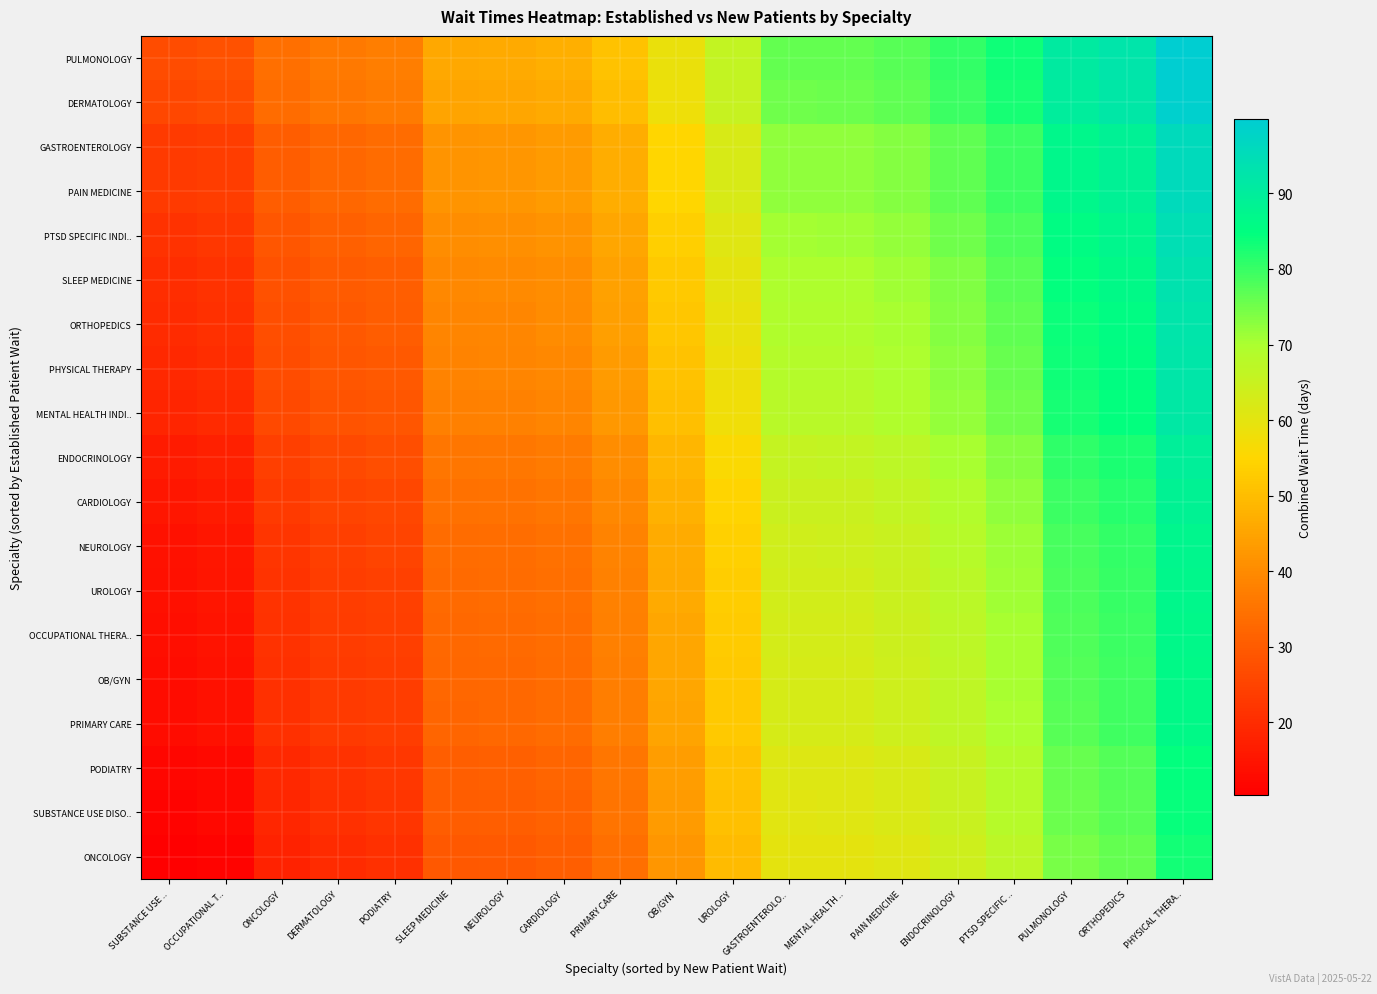

Reading right to left, what are all the values shown in this chart?

ONCOLOGY: PHYSICAL THERA..=83.3	ORTHOPEDICS=76.3	PULMONOLOGY=74.5	PTSD SPECIFIC ..=67.1	ENDOCRINOLOGY=63.9	PAIN MEDICINE=60.9	MENTAL HEALTH ..=59.7	GASTROENTEROLO..=59.6	UROLOGY=49.6	OB/GYN=42.3	PRIMARY CARE=34.4	CARDIOLOGY=30.6	NEUROLOGY=29.8	SLEEP MEDICINE=29.4	PODIATRY=20.9	DERMATOLOGY=20.0	ONCOLOGY=17.9	OCCUPATIONAL T..=11.3	SUBSTANCE USE ..=10.3
SUBSTANCE USE DISO..: PHYSICAL THERA..=84.3	ORTHOPEDICS=77.3	PULMONOLOGY=75.5	PTSD SPECIFIC ..=68.1	ENDOCRINOLOGY=64.9	PAIN MEDICINE=61.9	MENTAL HEALTH ..=60.7	GASTROENTEROLO..=60.6	UROLOGY=50.6	OB/GYN=43.3	PRIMARY CARE=35.4	CARDIOLOGY=31.6	NEUROLOGY=30.8	SLEEP MEDICINE=30.4	PODIATRY=21.9	DERMATOLOGY=21.0	ONCOLOGY=18.9	OCCUPATIONAL T..=12.3	SUBSTANCE USE ..=11.3
PODIATRY: PHYSICAL THERA..=84.7	ORTHOPEDICS=77.7	PULMONOLOGY=75.9	PTSD SPECIFIC ..=68.5	ENDOCRINOLOGY=65.3	PAIN MEDICINE=62.3	MENTAL HEALTH ..=61.1	GASTROENTEROLO..=61.0	UROLOGY=51.0	OB/GYN=43.7	PRIMARY CARE=35.8	CARDIOLOGY=32.0	NEUROLOGY=31.2	SLEEP MEDICINE=30.8	PODIATRY=22.3	DERMATOLOGY=21.4	ONCOLOGY=19.3	OCCUPATIONAL T..=12.7	SUBSTANCE USE ..=11.7
PRIMARY CARE: PHYSICAL THERA..=86.2	ORTHOPEDICS=79.2	PULMONOLOGY=77.4	PTSD SPECIFIC ..=70.0	ENDOCRINOLOGY=66.8	PAIN MEDICINE=63.8	MENTAL HEALTH ..=62.6	GASTROENTEROLO..=62.5	UROLOGY=52.5	OB/GYN=45.2	PRIMARY CARE=37.3	CARDIOLOGY=33.5	NEUROLOGY=32.7	SLEEP MEDICINE=32.3	PODIATRY=23.8	DERMATOLOGY=22.9	ONCOLOGY=20.8	OCCUPATIONAL T..=14.2	SUBSTANCE USE ..=13.2
OB/GYN: PHYSICAL THERA..=86.3	ORTHOPEDICS=79.3	PULMONOLOGY=77.5	PTSD SPECIFIC ..=70.1	ENDOCRINOLOGY=66.9	PAIN MEDICINE=63.9	MENTAL HEALTH ..=62.7	GASTROENTEROLO..=62.6	UROLOGY=52.6	OB/GYN=45.3	PRIMARY CARE=37.4	CARDIOLOGY=33.6	NEUROLOGY=32.8	SLEEP MEDICINE=32.4	PODIATRY=23.9	DERMATOLOGY=23.0	ONCOLOGY=20.9	OCCUPATIONAL T..=14.3	SUBSTANCE USE ..=13.3
OCCUPATIONAL THERA..: PHYSICAL THERA..=86.6	ORTHOPEDICS=79.6	PULMONOLOGY=77.8	PTSD SPECIFIC ..=70.4	ENDOCRINOLOGY=67.2	PAIN MEDICINE=64.2	MENTAL HEALTH ..=63.0	GASTROENTEROLO..=62.9	UROLOGY=52.9	OB/GYN=45.6	PRIMARY CARE=37.7	CARDIOLOGY=33.9	NEUROLOGY=33.1	SLEEP MEDICINE=32.7	PODIATRY=24.2	DERMATOLOGY=23.3	ONCOLOGY=21.2	OCCUPATIONAL T..=14.6	SUBSTANCE USE ..=13.6
UROLOGY: PHYSICAL THERA..=87.0	ORTHOPEDICS=80.0	PULMONOLOGY=78.2	PTSD SPECIFIC ..=70.8	ENDOCRINOLOGY=67.6	PAIN MEDICINE=64.6	MENTAL HEALTH ..=63.4	GASTROENTEROLO..=63.3	UROLOGY=53.3	OB/GYN=46.0	PRIMARY CARE=38.1	CARDIOLOGY=34.3	NEUROLOGY=33.5	SLEEP MEDICINE=33.1	PODIATRY=24.6	DERMATOLOGY=23.7	ONCOLOGY=21.6	OCCUPATIONAL T..=15.0	SUBSTANCE USE ..=14.0
NEUROLOGY: PHYSICAL THERA..=87.4	ORTHOPEDICS=80.4	PULMONOLOGY=78.6	PTSD SPECIFIC ..=71.2	ENDOCRINOLOGY=68.0	PAIN MEDICINE=65.0	MENTAL HEALTH ..=63.8	GASTROENTEROLO..=63.7	UROLOGY=53.7	OB/GYN=46.4	PRIMARY CARE=38.5	CARDIOLOGY=34.7	NEUROLOGY=33.9	SLEEP MEDICINE=33.5	PODIATRY=25.0	DERMATOLOGY=24.1	ONCOLOGY=22.0	OCCUPATIONAL T..=15.4	SUBSTANCE USE ..=14.4
CARDIOLOGY: PHYSICAL THERA..=88.4	ORTHOPEDICS=81.4	PULMONOLOGY=79.6	PTSD SPECIFIC ..=72.2	ENDOCRINOLOGY=69.0	PAIN MEDICINE=66.0	MENTAL HEALTH ..=64.8	GASTROENTEROLO..=64.7	UROLOGY=54.7	OB/GYN=47.4	PRIMARY CARE=39.5	CARDIOLOGY=35.7	NEUROLOGY=34.9	SLEEP MEDICINE=34.5	PODIATRY=26.0	DERMATOLOGY=25.1	ONCOLOGY=23.0	OCCUPATIONAL T..=16.4	SUBSTANCE USE ..=15.4
ENDOCRINOLOGY: PHYSICAL THERA..=89.5	ORTHOPEDICS=82.5	PULMONOLOGY=80.7	PTSD SPECIFIC ..=73.3	ENDOCRINOLOGY=70.1	PAIN MEDICINE=67.1	MENTAL HEALTH ..=65.9	GASTROENTEROLO..=65.8	UROLOGY=55.8	OB/GYN=48.5	PRIMARY CARE=40.6	CARDIOLOGY=36.8	NEUROLOGY=36.0	SLEEP MEDICINE=35.6	PODIATRY=27.1	DERMATOLOGY=26.2	ONCOLOGY=24.1	OCCUPATIONAL T..=17.5	SUBSTANCE USE ..=16.5
MENTAL HEALTH INDI..: PHYSICAL THERA..=91.5	ORTHOPEDICS=84.5	PULMONOLOGY=82.7	PTSD SPECIFIC ..=75.3	ENDOCRINOLOGY=72.1	PAIN MEDICINE=69.1	MENTAL HEALTH ..=67.9	GASTROENTEROLO..=67.8	UROLOGY=57.8	OB/GYN=50.5	PRIMARY CARE=42.6	CARDIOLOGY=38.8	NEUROLOGY=38.0	SLEEP MEDICINE=37.6	PODIATRY=29.1	DERMATOLOGY=28.2	ONCOLOGY=26.1	OCCUPATIONAL T..=19.5	SUBSTANCE USE ..=18.5
PHYSICAL THERAPY: PHYSICAL THERA..=92.2	ORTHOPEDICS=85.2	PULMONOLOGY=83.4	PTSD SPECIFIC ..=76.0	ENDOCRINOLOGY=72.8	PAIN MEDICINE=69.8	MENTAL HEALTH ..=68.6	GASTROENTEROLO..=68.5	UROLOGY=58.5	OB/GYN=51.2	PRIMARY CARE=43.3	CARDIOLOGY=39.5	NEUROLOGY=38.7	SLEEP MEDICINE=38.3	PODIATRY=29.8	DERMATOLOGY=28.9	ONCOLOGY=26.8	OCCUPATIONAL T..=20.2	SUBSTANCE USE ..=19.2
ORTHOPEDICS: PHYSICAL THERA..=92.8	ORTHOPEDICS=85.8	PULMONOLOGY=84.0	PTSD SPECIFIC ..=76.6	ENDOCRINOLOGY=73.4	PAIN MEDICINE=70.4	MENTAL HEALTH ..=69.2	GASTROENTEROLO..=69.1	UROLOGY=59.1	OB/GYN=51.8	PRIMARY CARE=43.9	CARDIOLOGY=40.1	NEUROLOGY=39.3	SLEEP MEDICINE=38.9	PODIATRY=30.4	DERMATOLOGY=29.5	ONCOLOGY=27.4	OCCUPATIONAL T..=20.8	SUBSTANCE USE ..=19.8
SLEEP MEDICINE: PHYSICAL THERA..=93.3	ORTHOPEDICS=86.3	PULMONOLOGY=84.5	PTSD SPECIFIC ..=77.1	ENDOCRINOLOGY=73.9	PAIN MEDICINE=70.9	MENTAL HEALTH ..=69.7	GASTROENTEROLO..=69.6	UROLOGY=59.6	OB/GYN=52.3	PRIMARY CARE=44.4	CARDIOLOGY=40.6	NEUROLOGY=39.8	SLEEP MEDICINE=39.4	PODIATRY=30.9	DERMATOLOGY=30.0	ONCOLOGY=27.9	OCCUPATIONAL T..=21.3	SUBSTANCE USE ..=20.3
PTSD SPECIFIC INDI..: PHYSICAL THERA..=94.4	ORTHOPEDICS=87.4	PULMONOLOGY=85.6	PTSD SPECIFIC ..=78.2	ENDOCRINOLOGY=75.0	PAIN MEDICINE=72.0	MENTAL HEALTH ..=70.8	GASTROENTEROLO..=70.7	UROLOGY=60.7	OB/GYN=53.4	PRIMARY CARE=45.5	CARDIOLOGY=41.7	NEUROLOGY=40.9	SLEEP MEDICINE=40.5	PODIATRY=32.0	DERMATOLOGY=31.1	ONCOLOGY=29.0	OCCUPATIONAL T..=22.4	SUBSTANCE USE ..=21.4
PAIN MEDICINE: PHYSICAL THERA..=95.9	ORTHOPEDICS=88.9	PULMONOLOGY=87.1	PTSD SPECIFIC ..=79.7	ENDOCRINOLOGY=76.5	PAIN MEDICINE=73.5	MENTAL HEALTH ..=72.3	GASTROENTEROLO..=72.2	UROLOGY=62.2	OB/GYN=54.9	PRIMARY CARE=47.0	CARDIOLOGY=43.2	NEUROLOGY=42.4	SLEEP MEDICINE=42.0	PODIATRY=33.5	DERMATOLOGY=32.6	ONCOLOGY=30.5	OCCUPATIONAL T..=23.9	SUBSTANCE USE ..=22.9
GASTROENTEROLOGY: PHYSICAL THERA..=95.9	ORTHOPEDICS=88.9	PULMONOLOGY=87.1	PTSD SPECIFIC ..=79.7	ENDOCRINOLOGY=76.5	PAIN MEDICINE=73.5	MENTAL HEALTH ..=72.3	GASTROENTEROLO..=72.2	UROLOGY=62.2	OB/GYN=54.9	PRIMARY CARE=47.0	CARDIOLOGY=43.2	NEUROLOGY=42.4	SLEEP MEDICINE=42.0	PODIATRY=33.5	DERMATOLOGY=32.6	ONCOLOGY=30.5	OCCUPATIONAL T..=23.9	SUBSTANCE USE ..=22.9
DERMATOLOGY: PHYSICAL THERA..=99.0	ORTHOPEDICS=92.0	PULMONOLOGY=90.2	PTSD SPECIFIC ..=82.8	ENDOCRINOLOGY=79.6	PAIN MEDICINE=76.6	MENTAL HEALTH ..=75.4	GASTROENTEROLO..=75.3	UROLOGY=65.3	OB/GYN=58.0	PRIMARY CARE=50.1	CARDIOLOGY=46.3	NEUROLOGY=45.5	SLEEP MEDICINE=45.1	PODIATRY=36.6	DERMATOLOGY=35.7	ONCOLOGY=33.6	OCCUPATIONAL T..=27.0	SUBSTANCE USE ..=26.0
PULMONOLOGY: PHYSICAL THERA..=99.8	ORTHOPEDICS=92.8	PULMONOLOGY=91.0	PTSD SPECIFIC ..=83.6	ENDOCRINOLOGY=80.4	PAIN MEDICINE=77.4	MENTAL HEALTH ..=76.2	GASTROENTEROLO..=76.1	UROLOGY=66.1	OB/GYN=58.8	PRIMARY CARE=50.9	CARDIOLOGY=47.1	NEUROLOGY=46.3	SLEEP MEDICINE=45.9	PODIATRY=37.4	DERMATOLOGY=36.5	ONCOLOGY=34.4	OCCUPATIONAL T..=27.8	SUBSTANCE USE ..=26.8